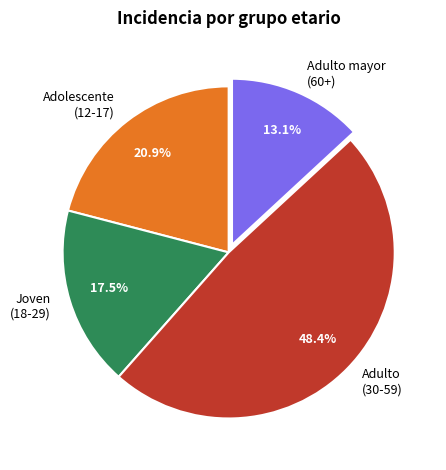

How much of the chart is everything except Joven (18-29)?

82.5%